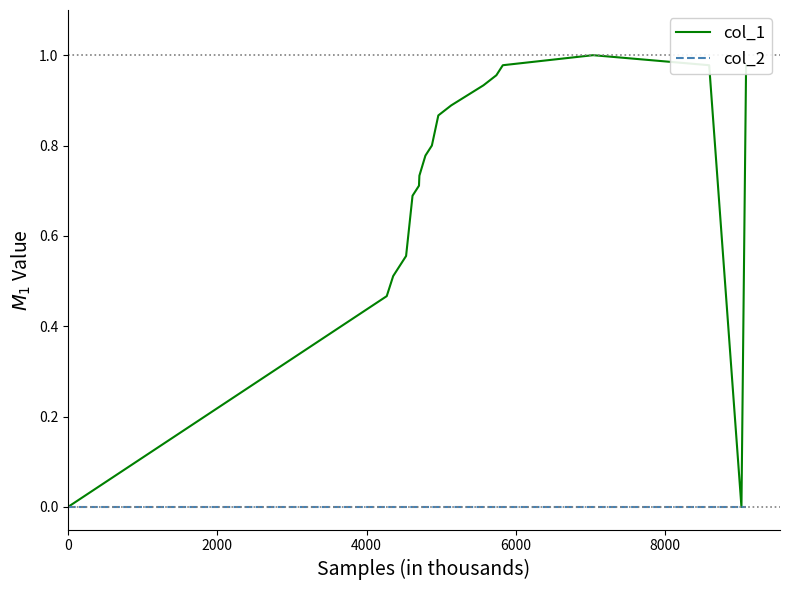

How many interior local peaks does the col_1 series have?

1